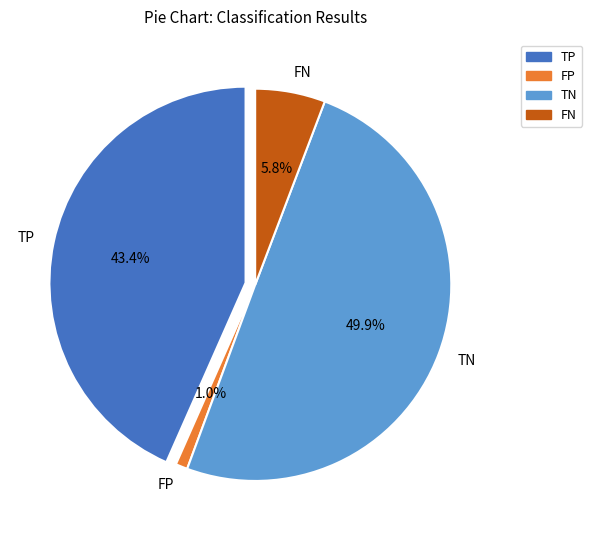

What is the largest slice in the pie chart?

TN